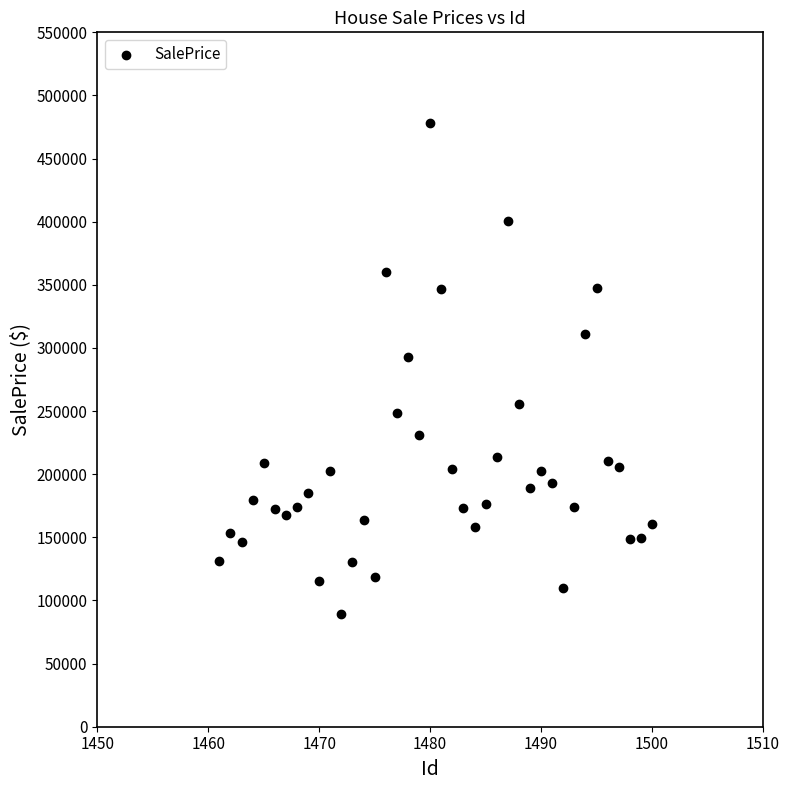

What Y value in the scatter plot is closest to 283592?

292749.5